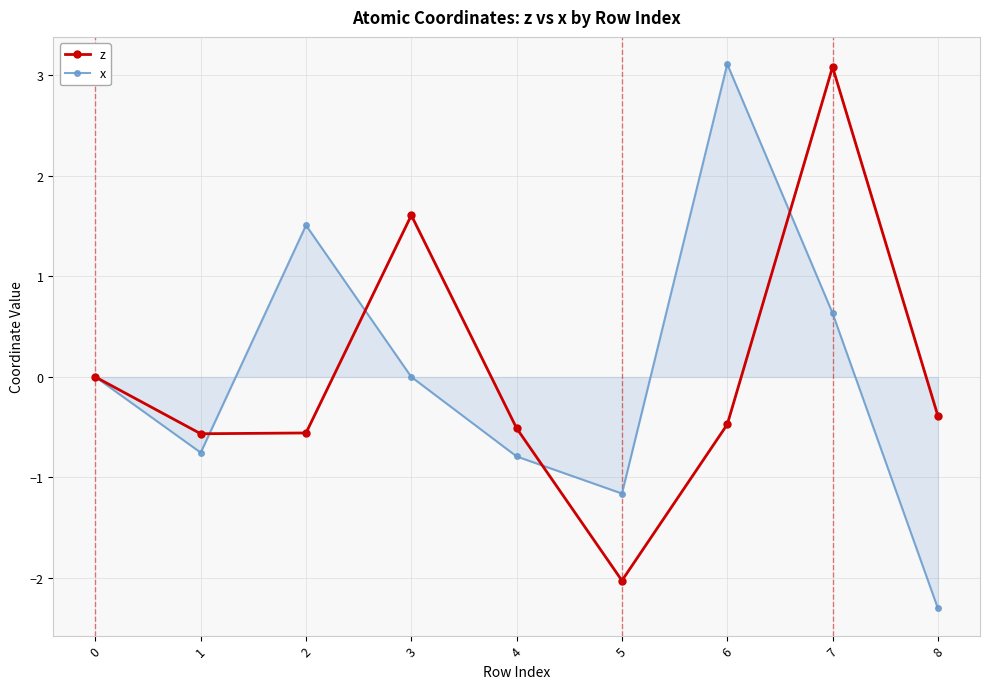

Rank the series at 7 from lowest to highest value.

x, z